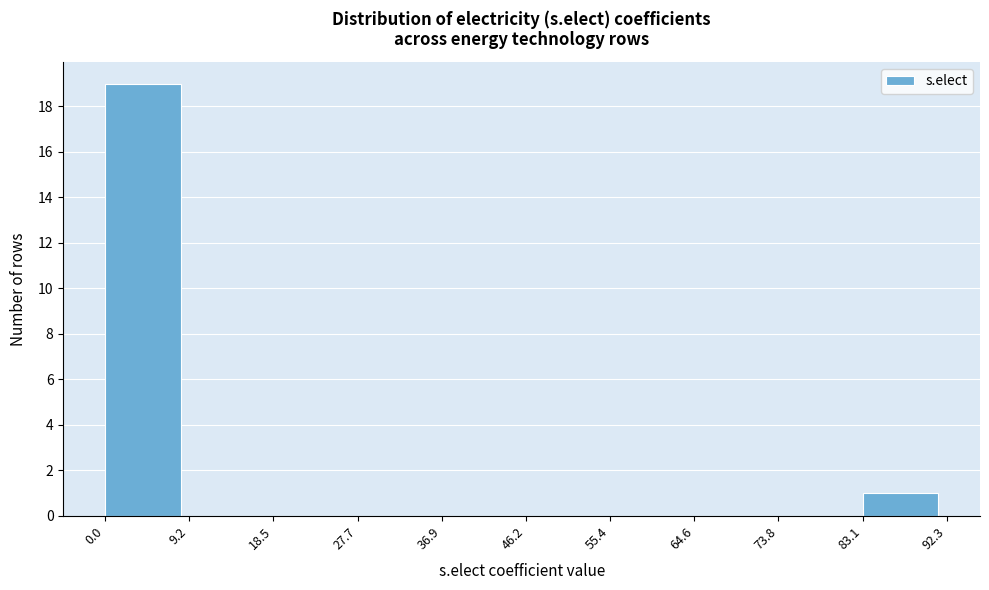

Reading left to right, transcribe this chart: for each bar, give the range it covers on the x-axis and its height. The values are not printed on the chart, so give them approximately, as read against the axis.

0.0 to 9.2: 19
9.2 to 18.5: 0
18.5 to 27.7: 0
27.7 to 36.9: 0
36.9 to 46.2: 0
46.2 to 55.4: 0
55.4 to 64.6: 0
64.6 to 73.8: 0
73.8 to 83.1: 0
83.1 to 92.3: 1